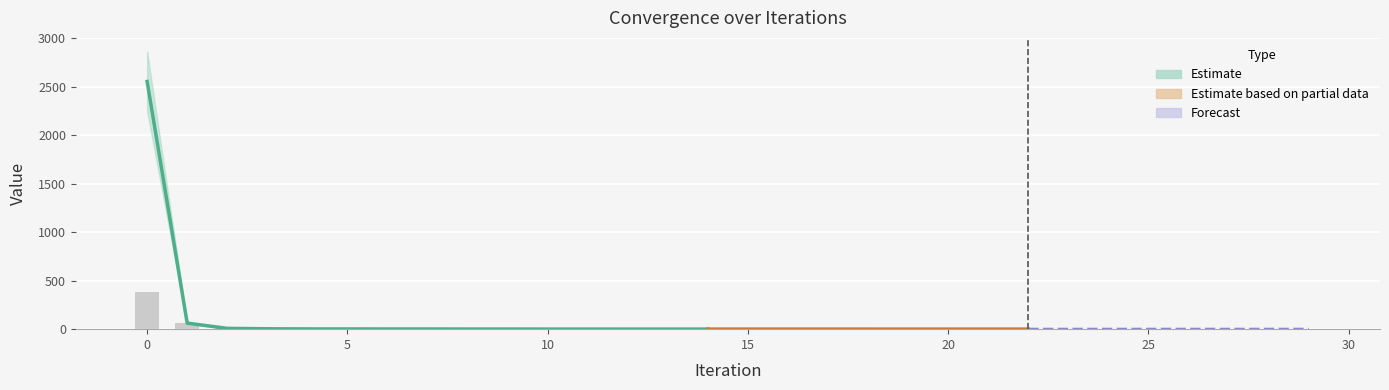

What is the total value across all series at 6?

3.6